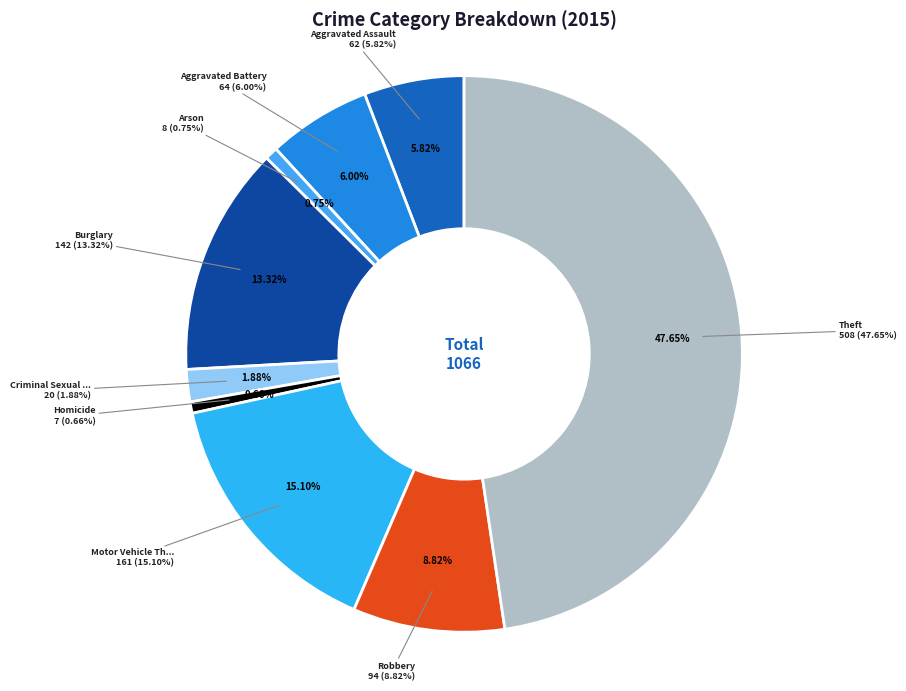

How much of the chart is everything except Theft?

52.3%